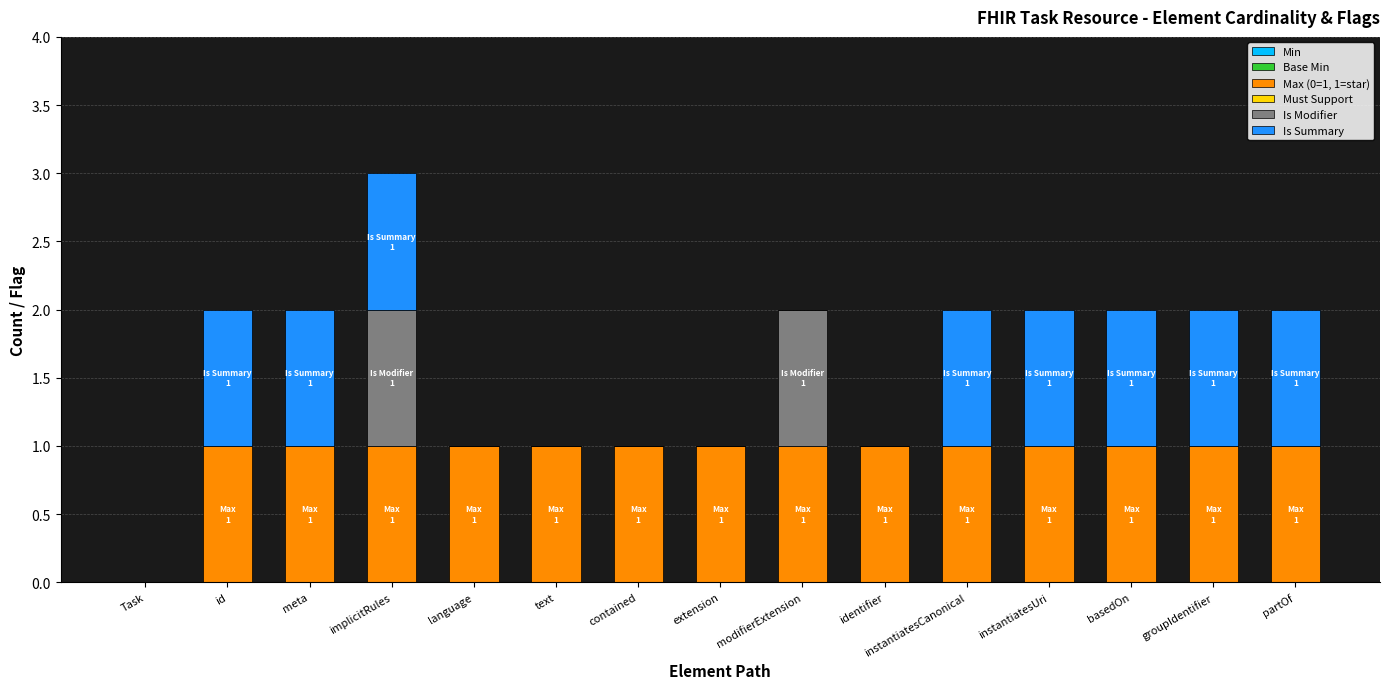

The Max (0=1, 1=star) series shows 0 at id. True or false?

False